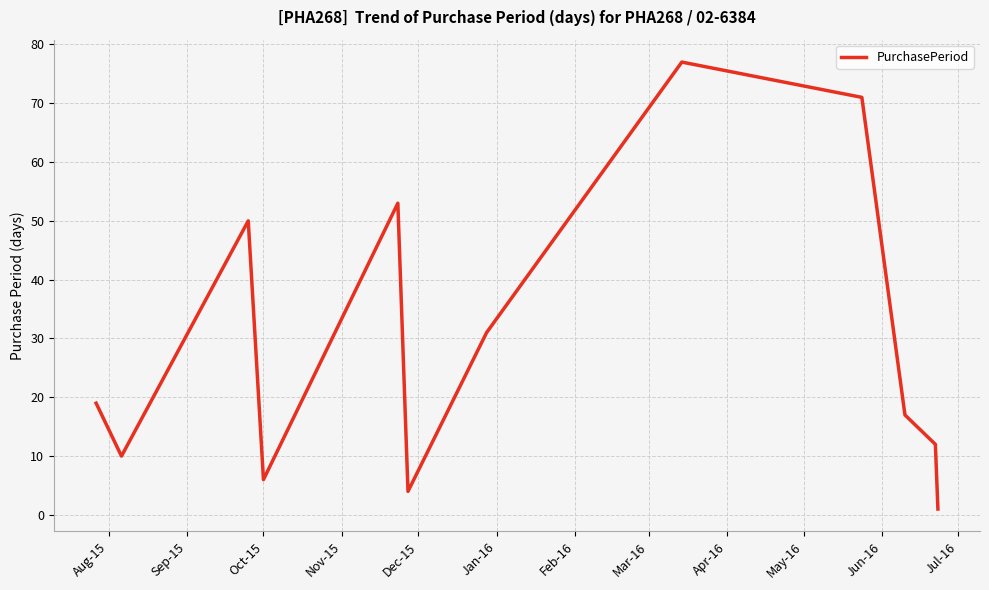

What is the smallest value displayed?

1